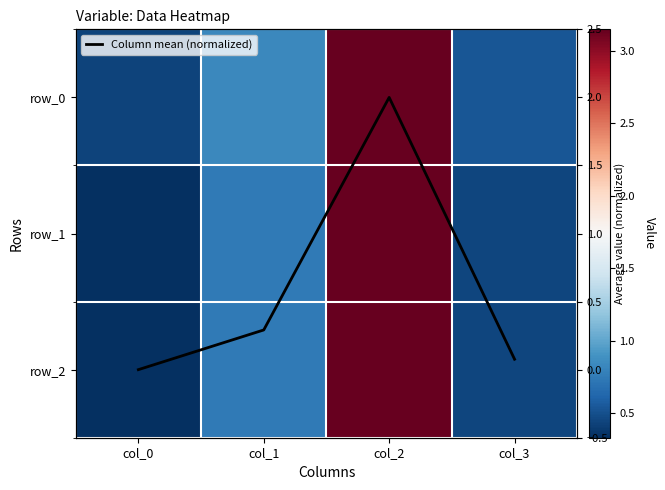

Reading left to right, list all the values displayed in this chart.

row_0: 0.4	0.8	3.1	0.5
row_1: 0.3	0.7	3.1	0.4
row_2: 0.3	0.7	3.1	0.4
Column mean (normalized): 0.0	0.3	2.0	0.1